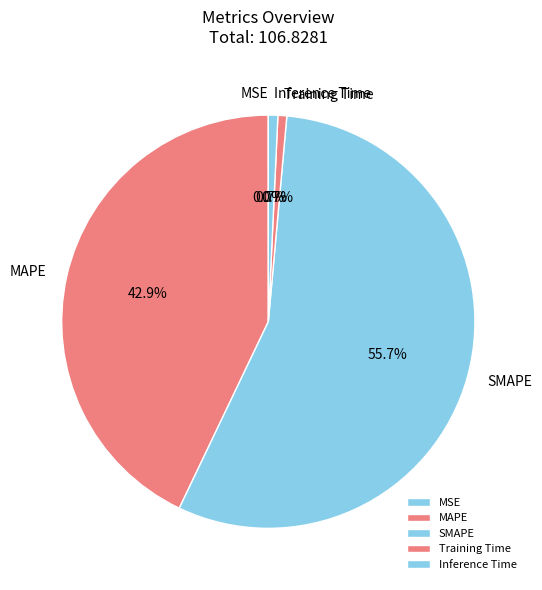

Which category has the biggest portion of the pie?

SMAPE